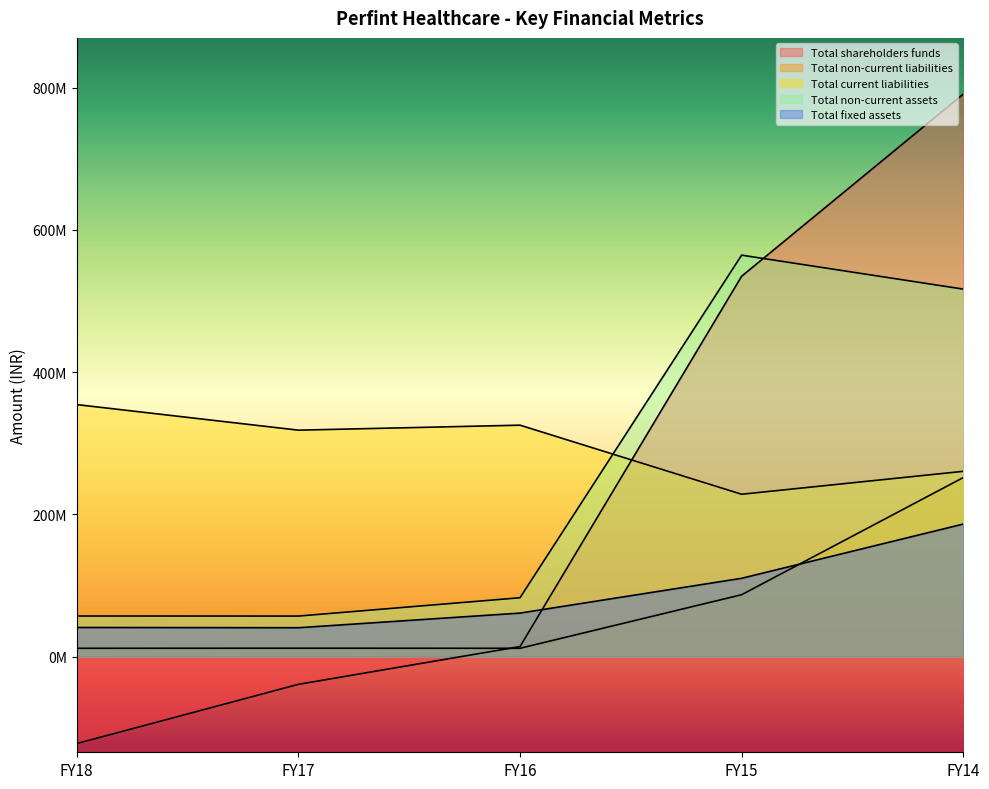

Which series ends up on top after the final intersection of Total current liabilities and Total non-current assets?

Total non-current assets